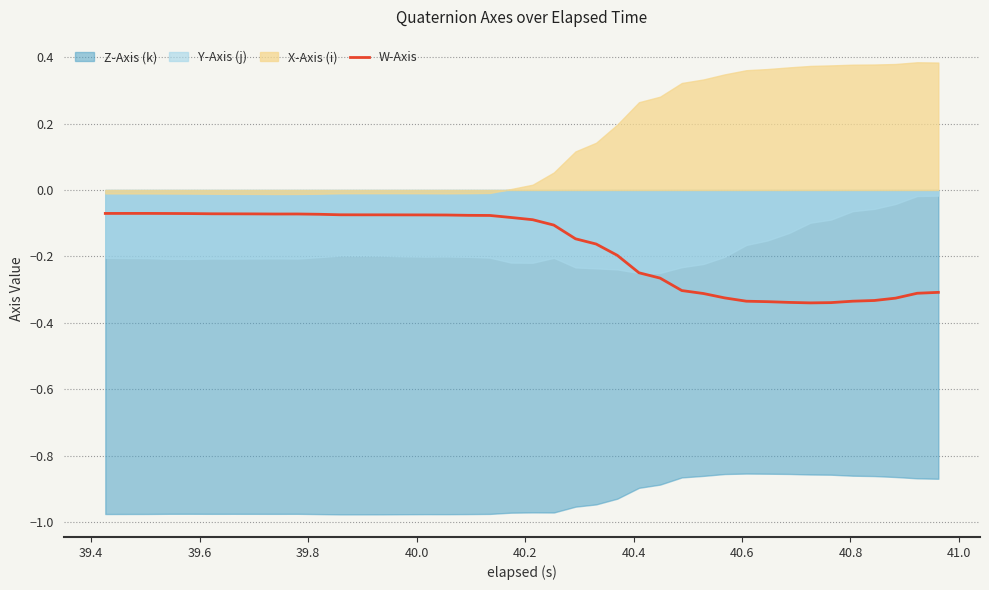

Does the chart have visible grid lines?

Yes